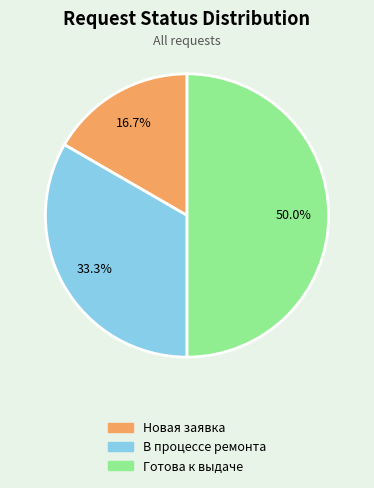

What is the ratio of the value at В процессе ремонта to the value at Готова к выдаче?

0.7